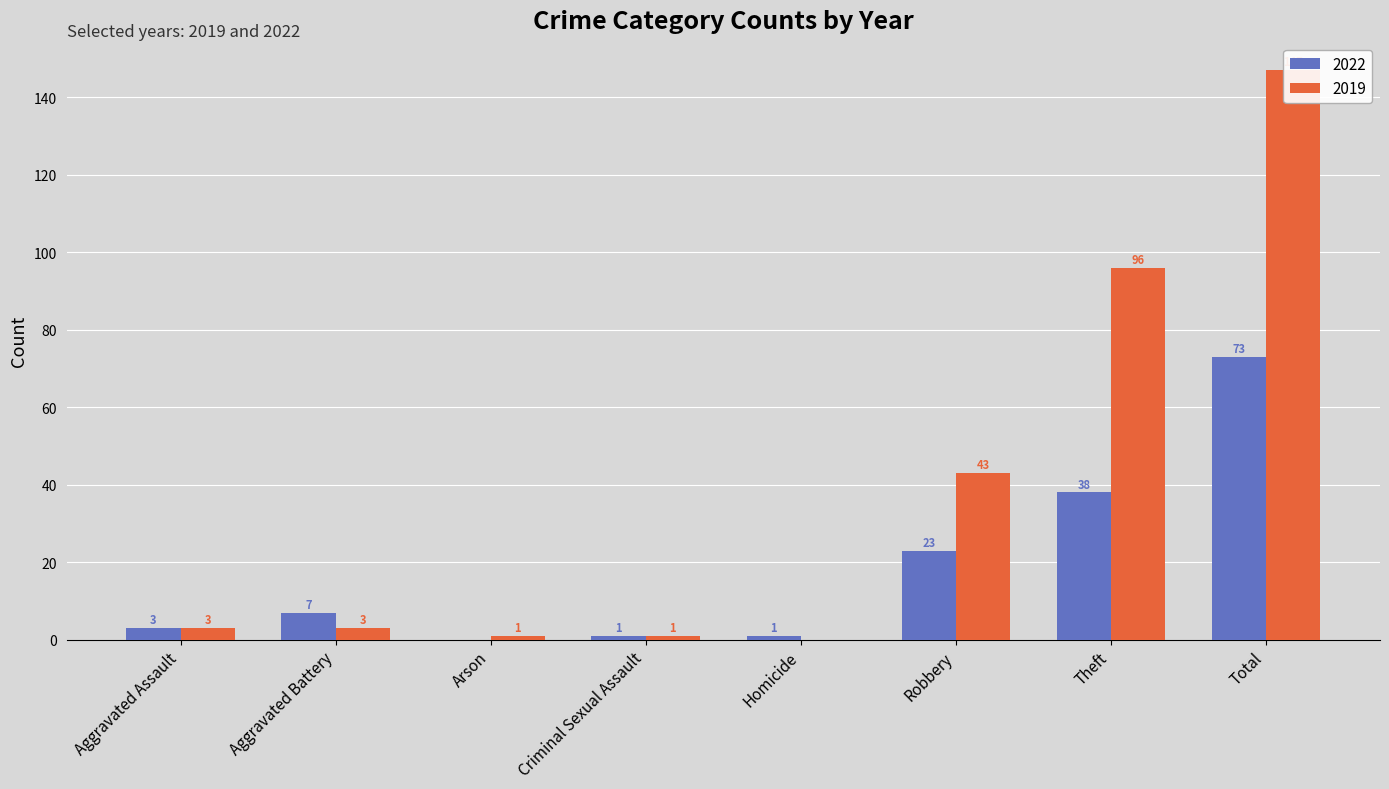

Which series has the widest spread of values?

2019